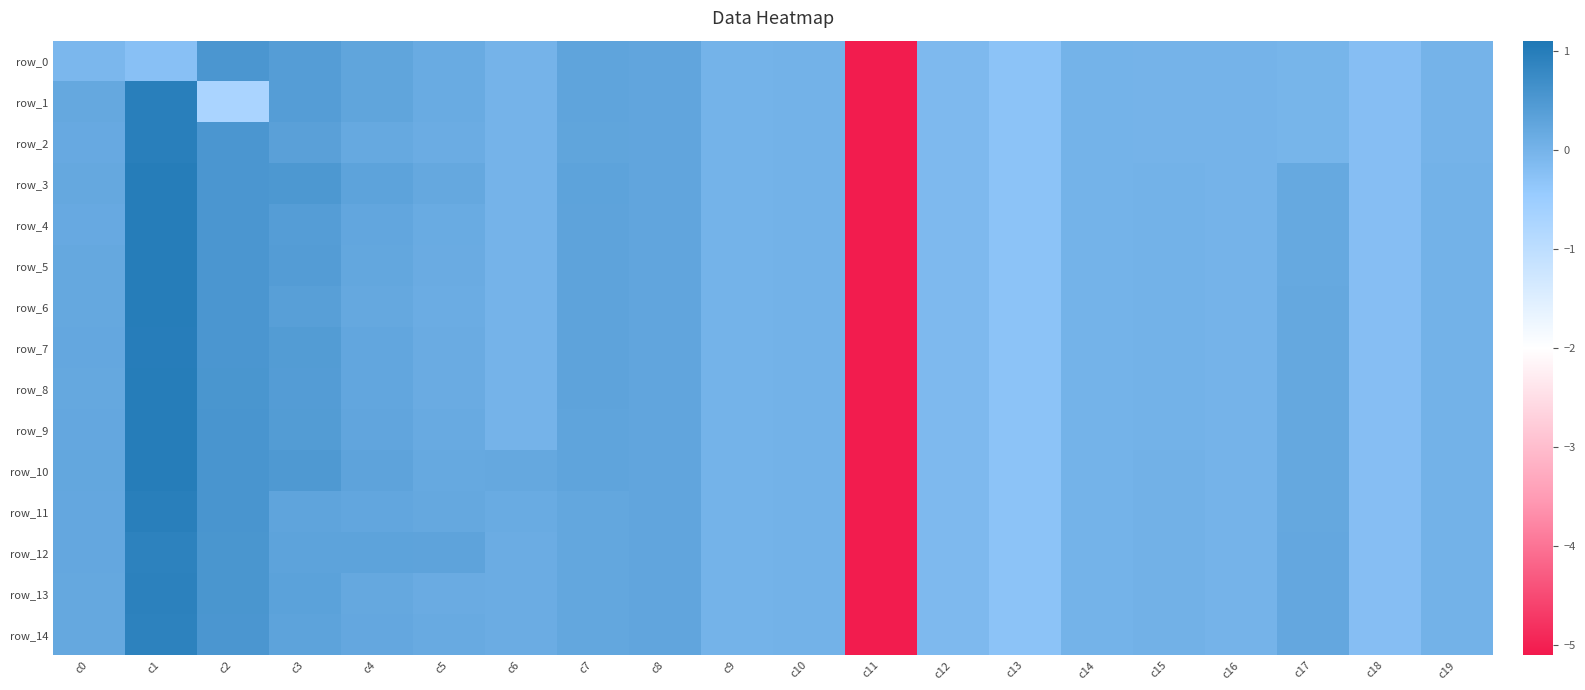

The row_2 series shows 0.2 at c0. True or false?

True